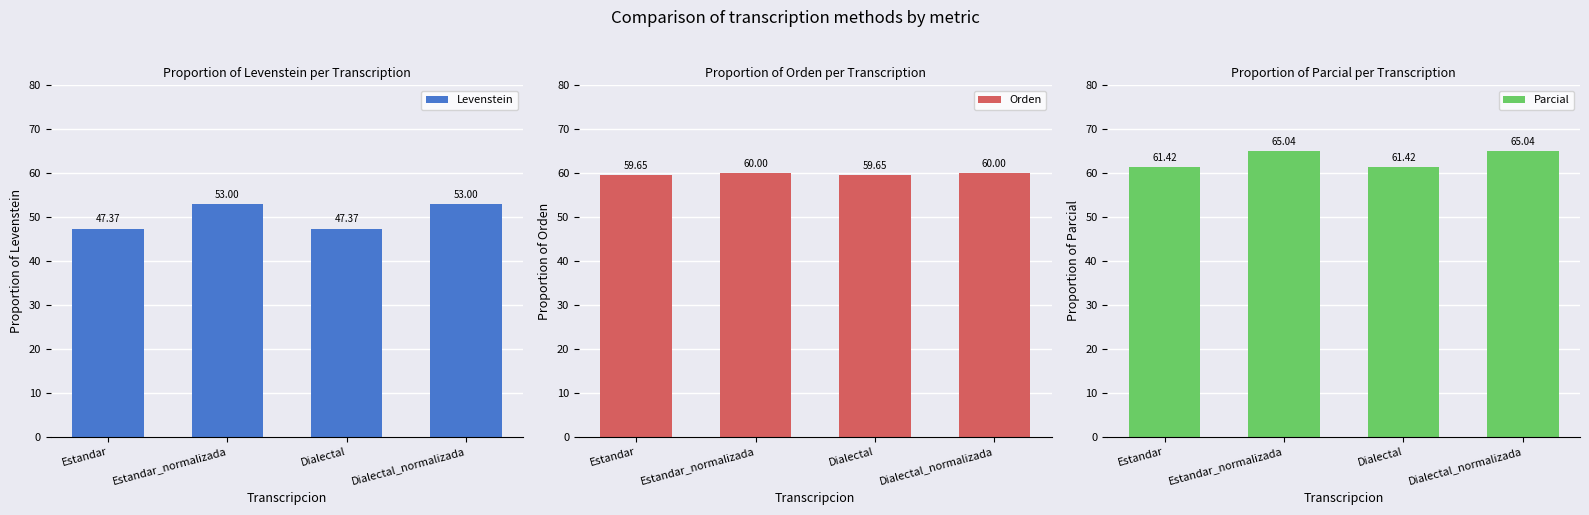

Which series has the largest range (max minus min)?

Levenstein